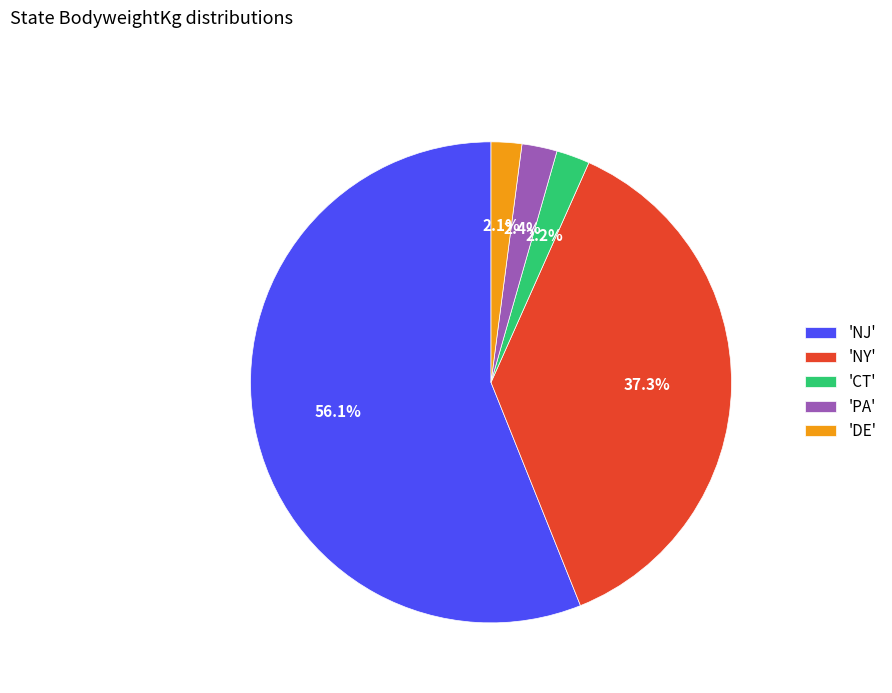

Count the number of slices in the pie.

5